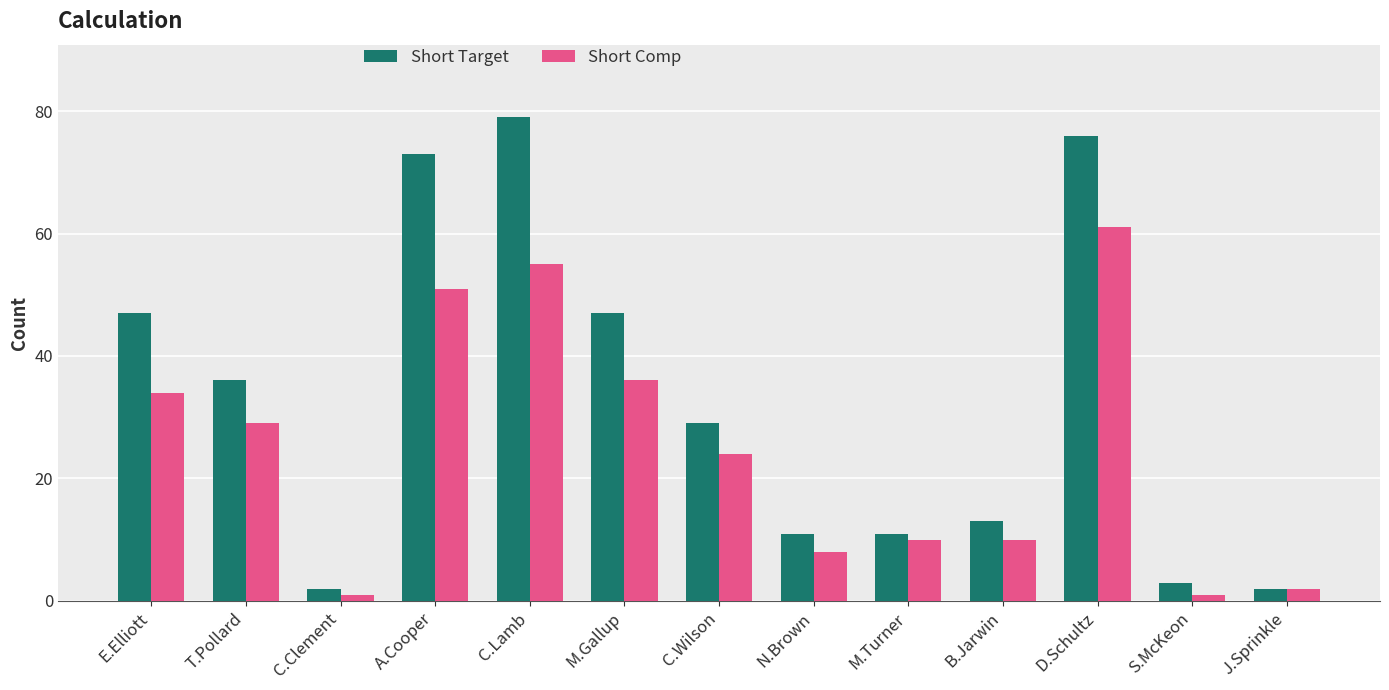

How many bars are there in each group?

2